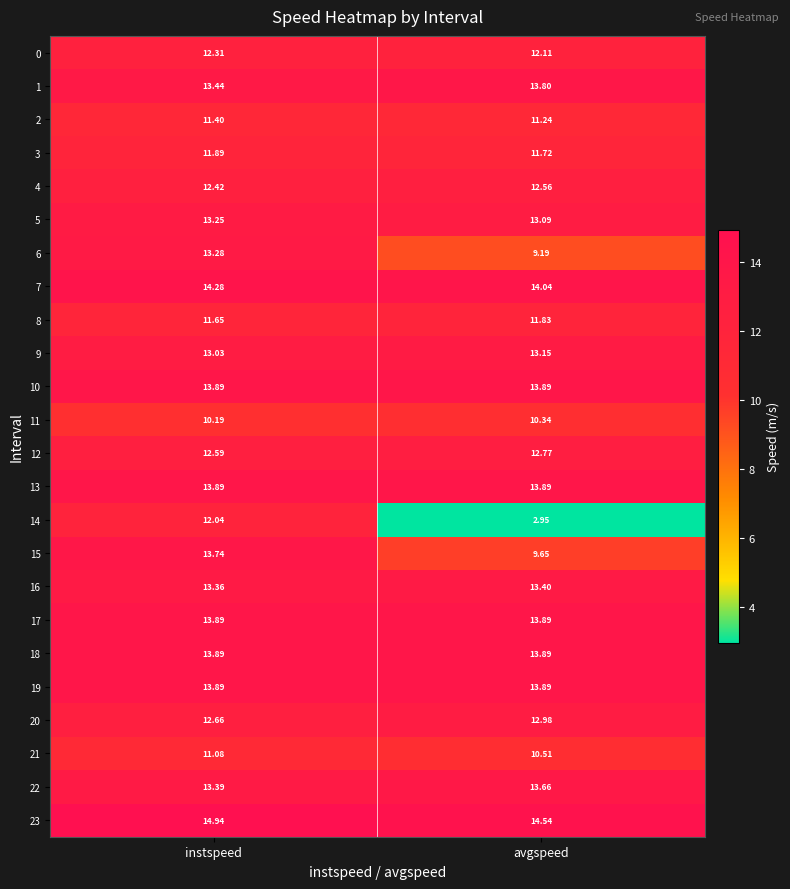

How many categories are shown in the chart?

2